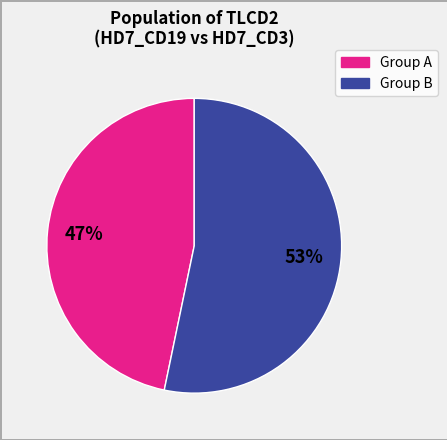

Does any single category account for the majority?

Yes